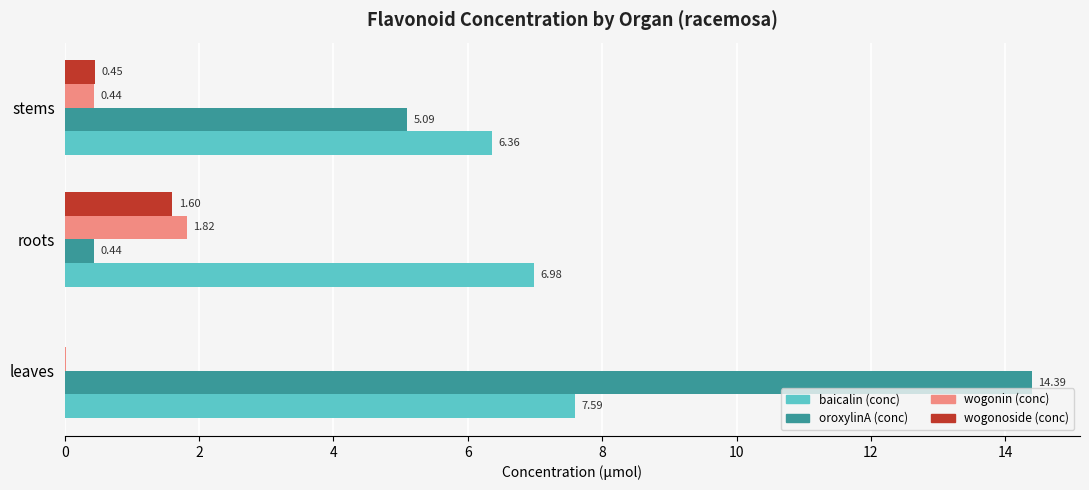

Which series changed the most between roots and stems?

oroxylinA (conc)